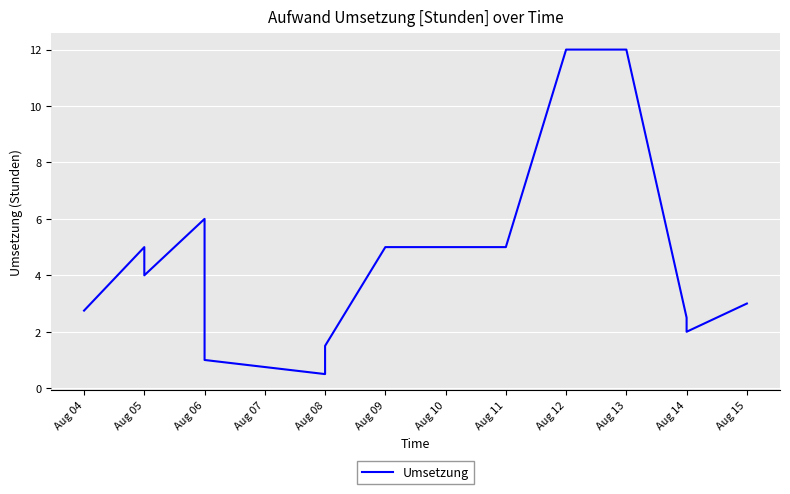

Reading right to left, list all the values displayed in this chart.

3.0	2.0	2.5	12.0	12.0	5.0	5.0	1.5	0.5	1.0	1.0	6.0	4.0	5.0	2.8